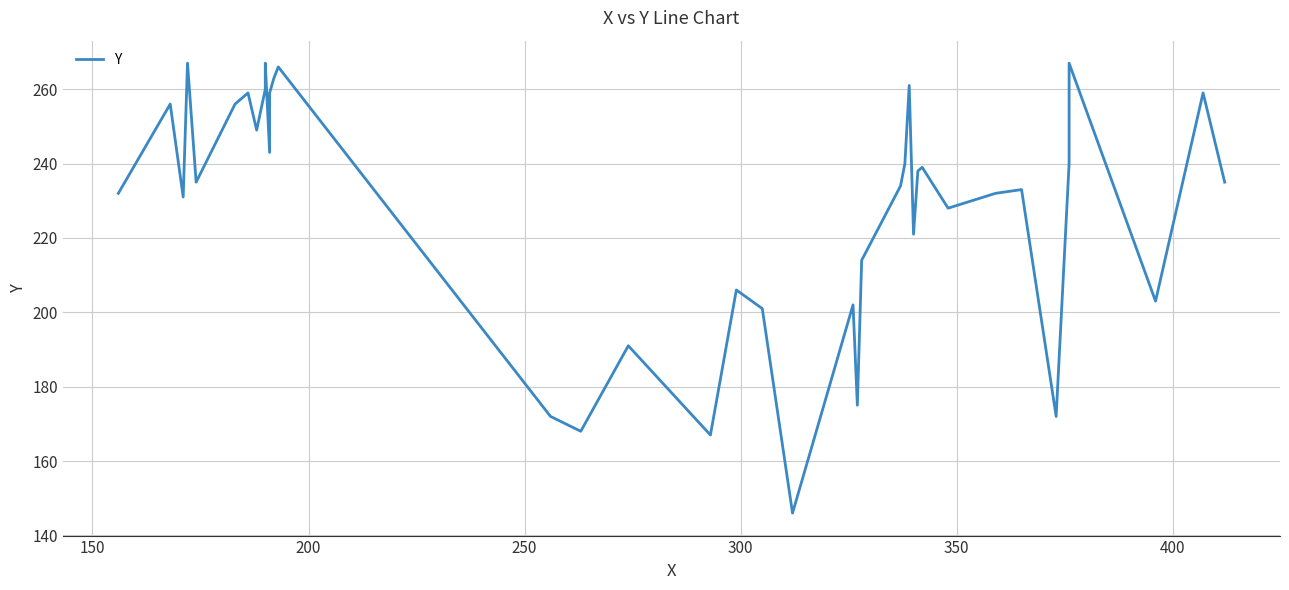

Reading left to right, what are all the values shown in this chart?

232	256	231	267	235	256	259	249	260	261	267	243	259	263	266	172	168	191	167	206	201	146	202	175	214	234	240	261	221	238	239	228	232	233	172	240	267	203	259	235